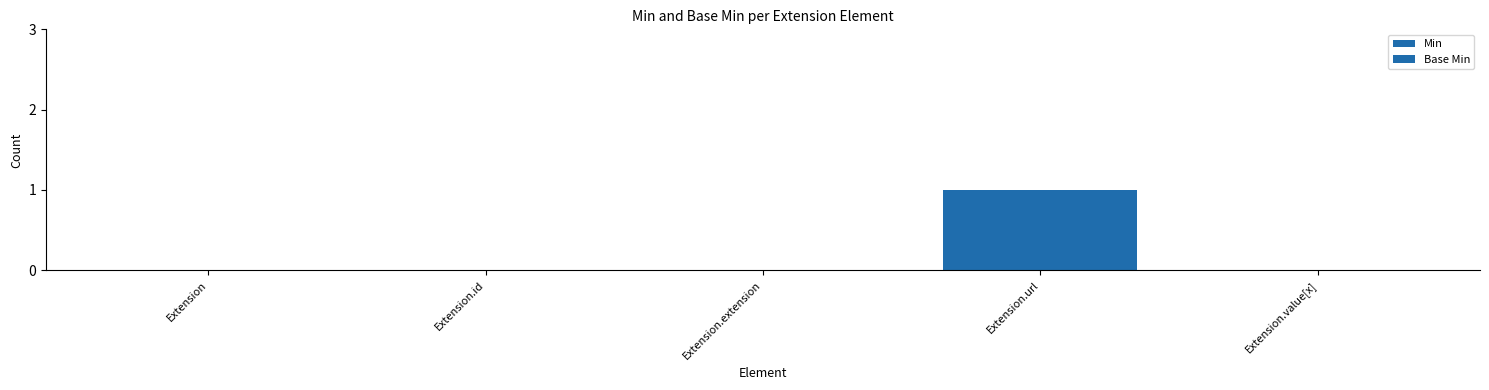

Count the number of data series in this chart.

2